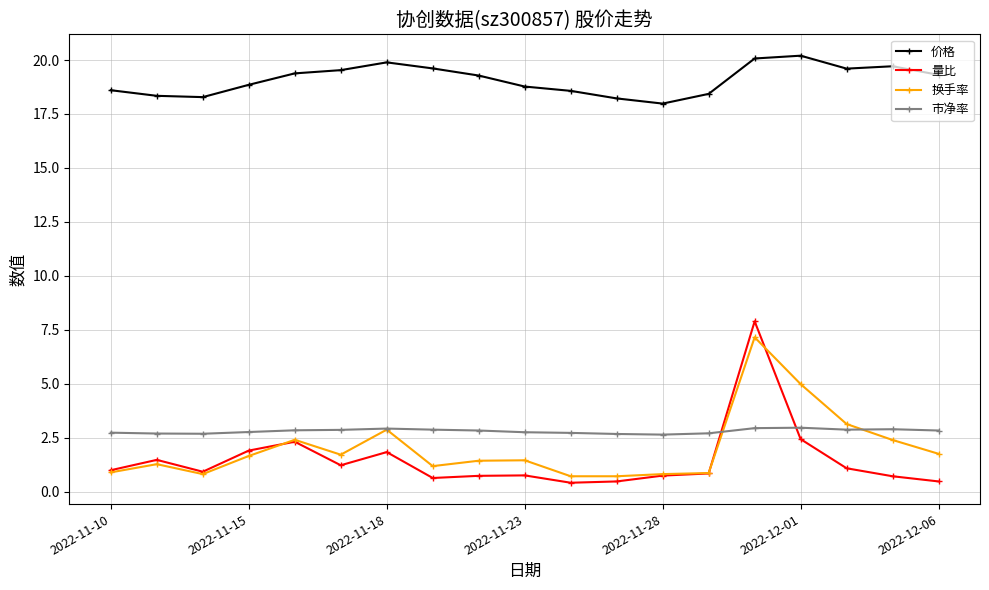

Which series has the largest range (max minus min)?

量比